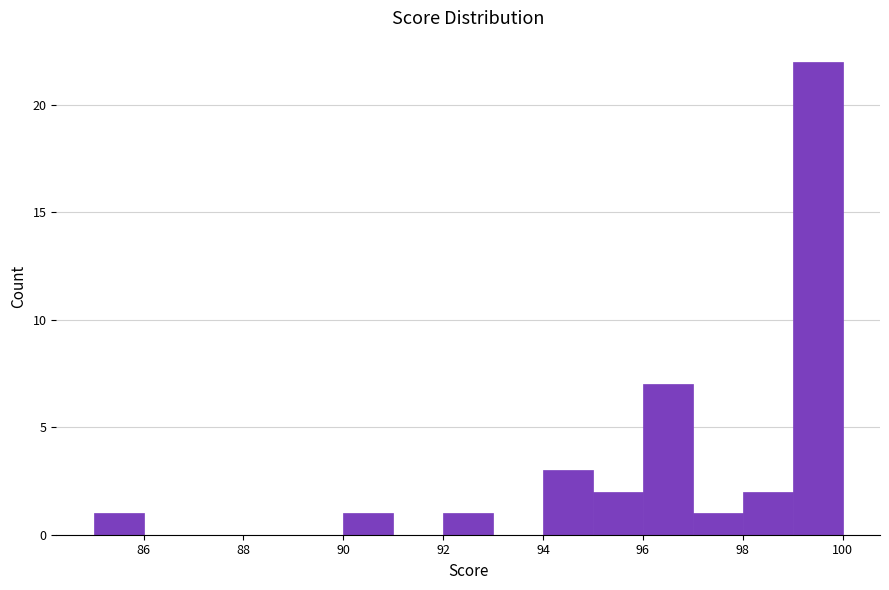

Reading left to right, list every bar in this chart as the range it spans on the x-axis followed by its height. The values are not printed on the chart, so give them approximately, as read against the axis.

85 to 86: 1
86 to 87: 0
87 to 88: 0
88 to 89: 0
89 to 90: 0
90 to 91: 1
91 to 92: 0
92 to 93: 1
93 to 94: 0
94 to 95: 3
95 to 96: 2
96 to 97: 7
97 to 98: 1
98 to 99: 2
99 to 100: 22